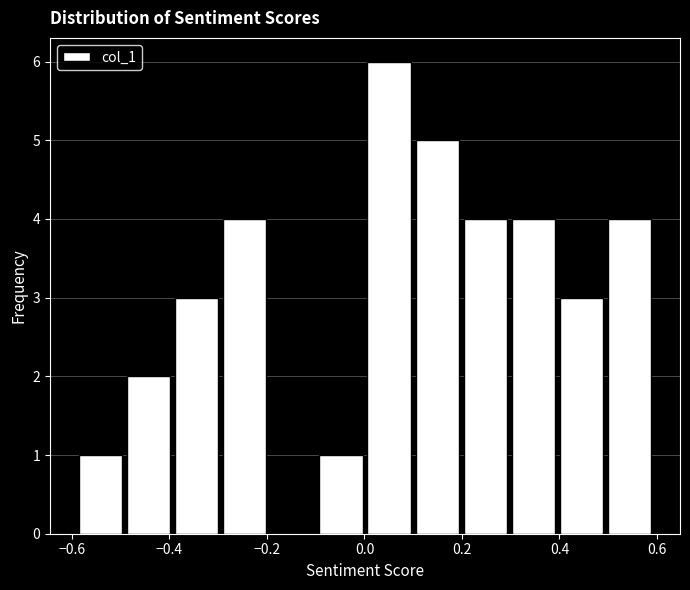

Reading left to right, list every bar in this chart as the range it spans on the x-axis followed by its height. Neither the bar edges nor the heights are printed on the chart, so give them approximately, as read against the axes.

-0.58 to -0.48: 1
-0.48 to -0.38: 2
-0.38 to -0.30: 3
-0.30 to -0.20: 4
-0.20 to -0.10: 0
-0.10 to 0.00: 1
0.00 to 0.10: 6
0.10 to 0.20: 5
0.20 to 0.30: 4
0.30 to 0.40: 4
0.40 to 0.50: 3
0.50 to 0.60: 4